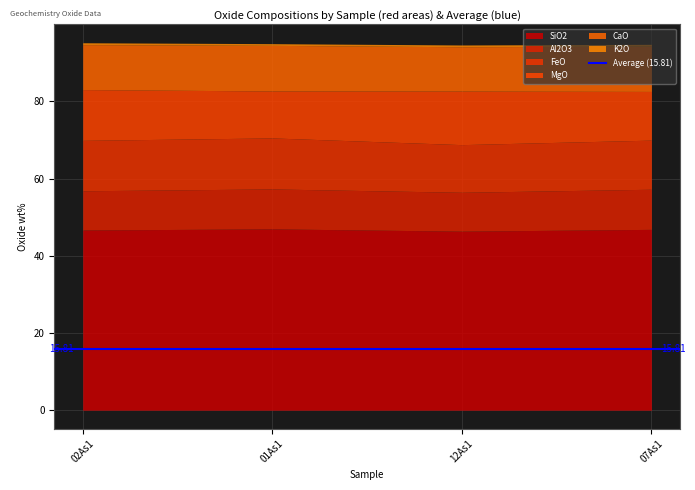

At which category does SiO2 reach its first local valley?

12As1